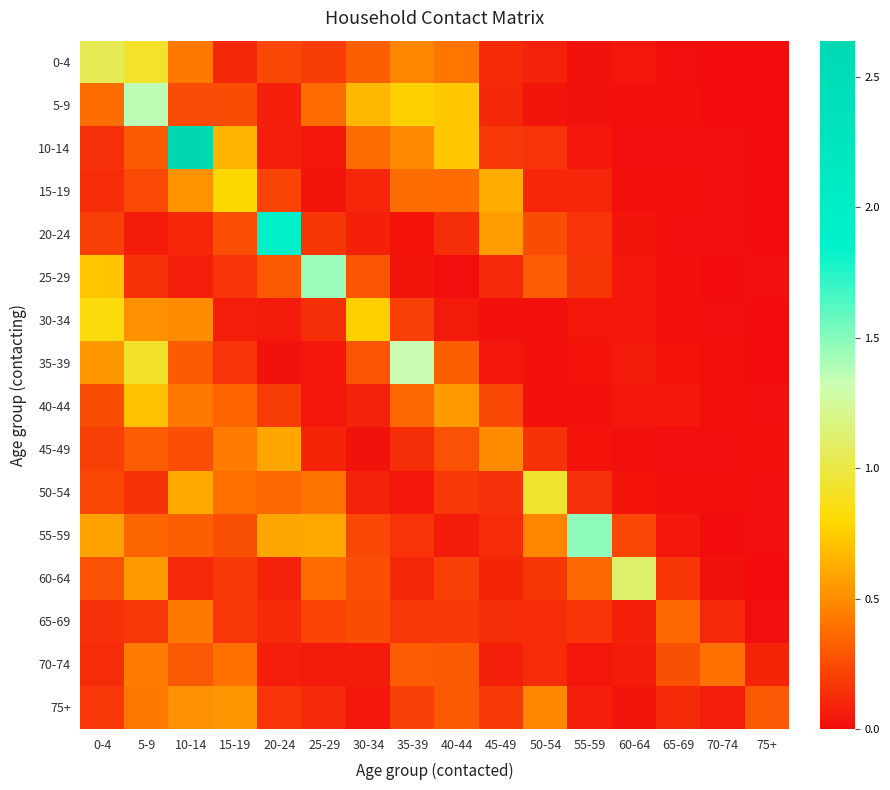

List the series in order of their peak value, lowest first.

65-69, 70-74, 75+, 45-49, 40-44, 15-19, 30-34, 50-54, 0-4, 60-64, 35-39, 5-9, 25-29, 55-59, 20-24, 10-14